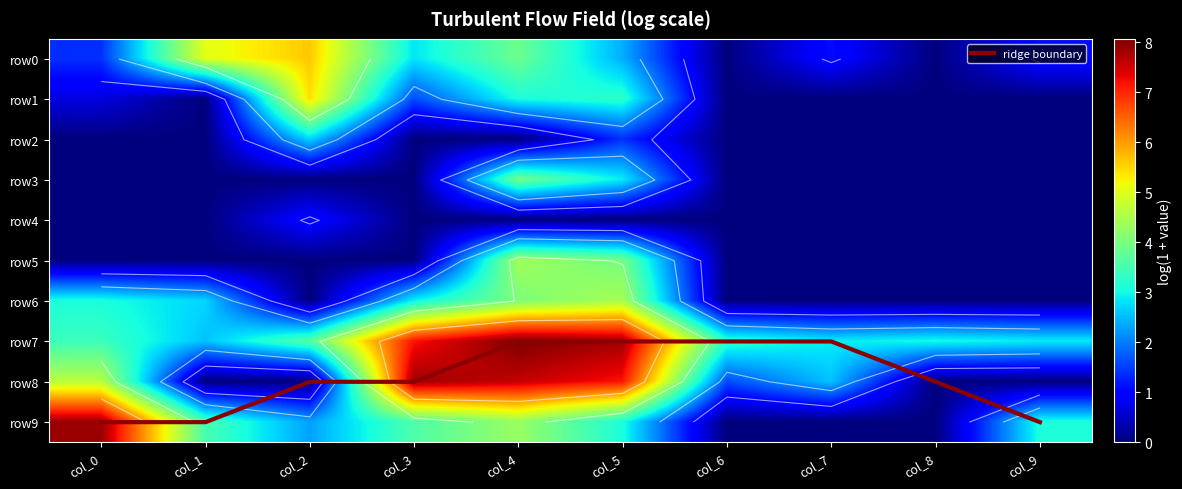

Which series has the widest spread of values?

row9